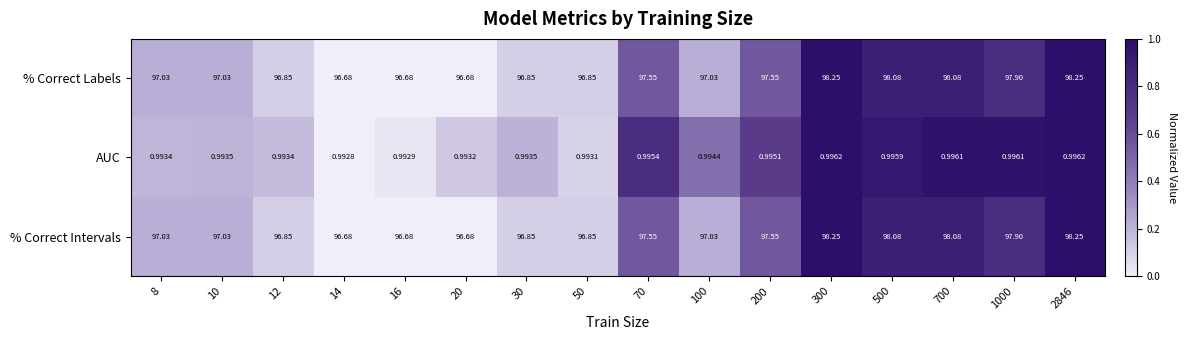

Is the value of % Correct Labels at 70 greater than the value of AUC at 14?

Yes